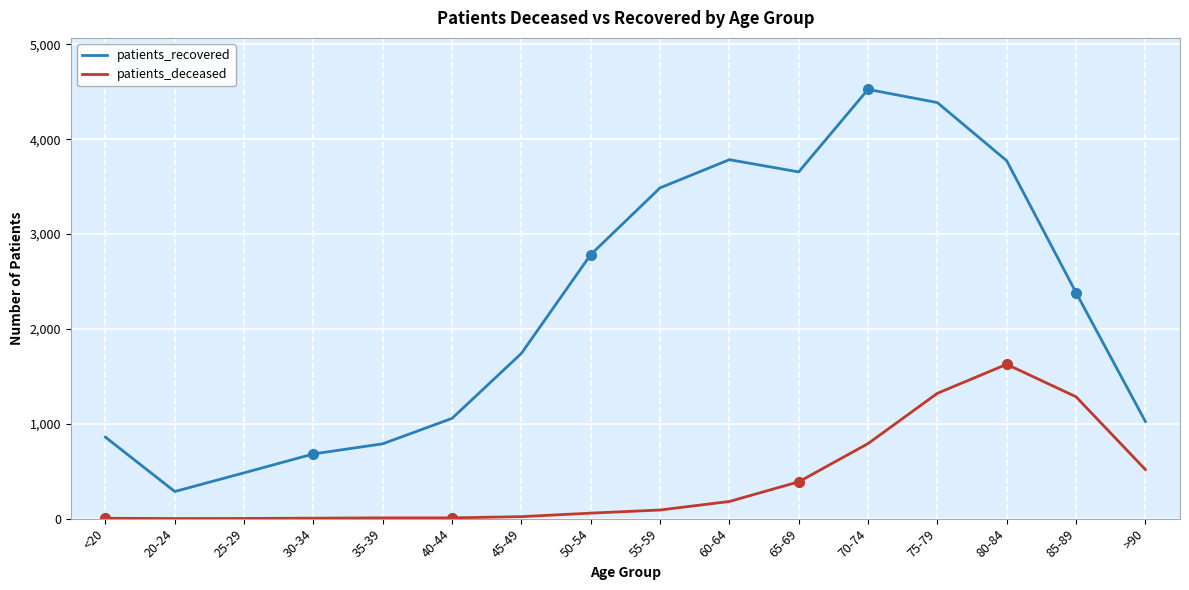

At 40-44, list the series in order from smallest to largest.

patients_deceased, patients_recovered